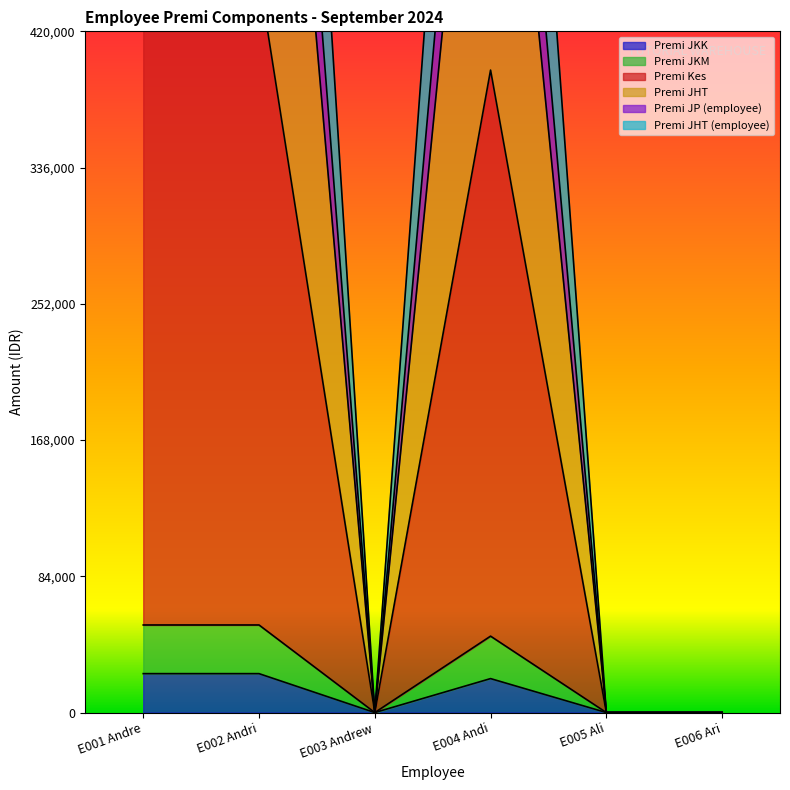

True or false: Premi JHT and Premi Kes cross at least once.

False